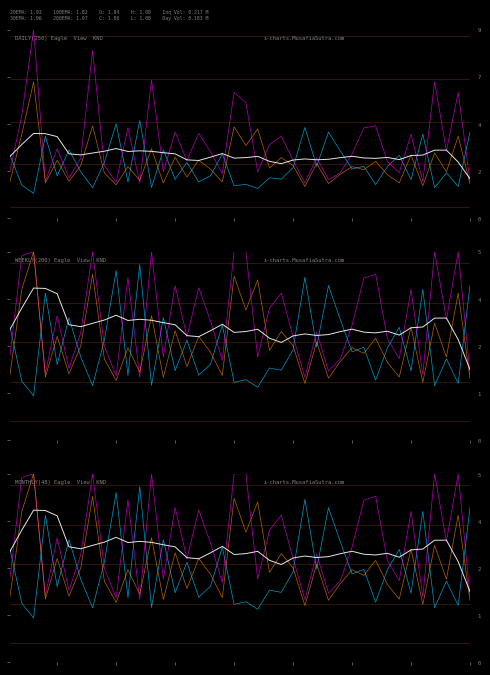

What is the highest value of the Smoothed_Avg series?

4.0